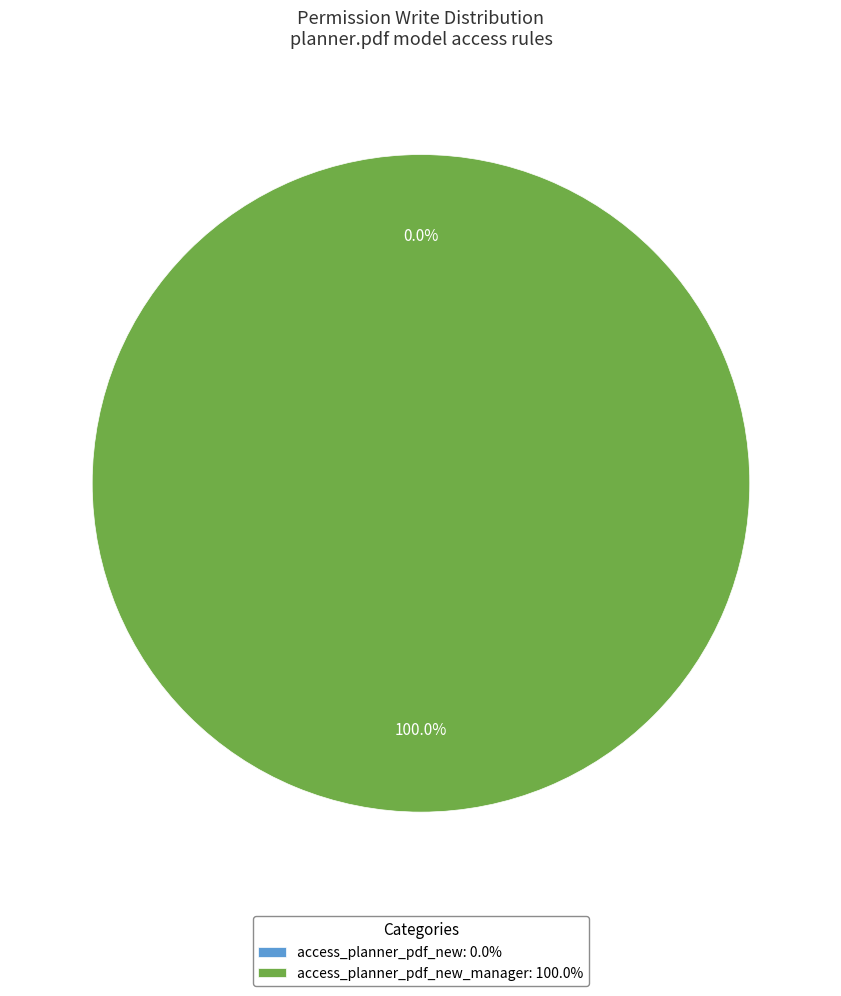

Count the number of slices in the pie.

2